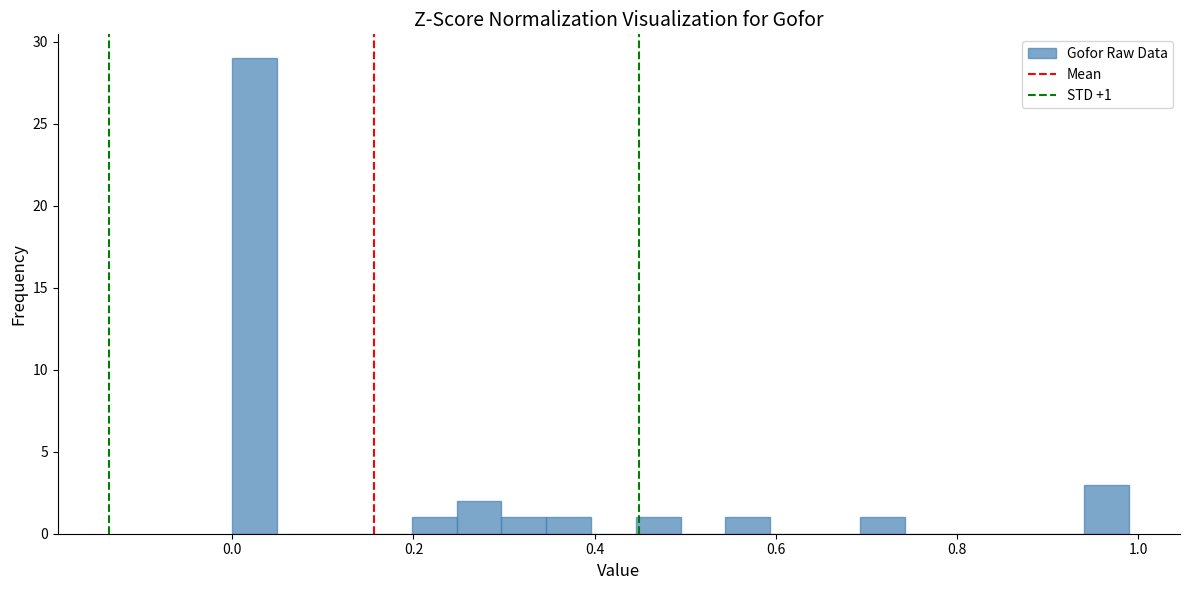

Around what value on the x-axis is the tallest bar? Give the approximate position of its centre, as read against the axis.

0.02